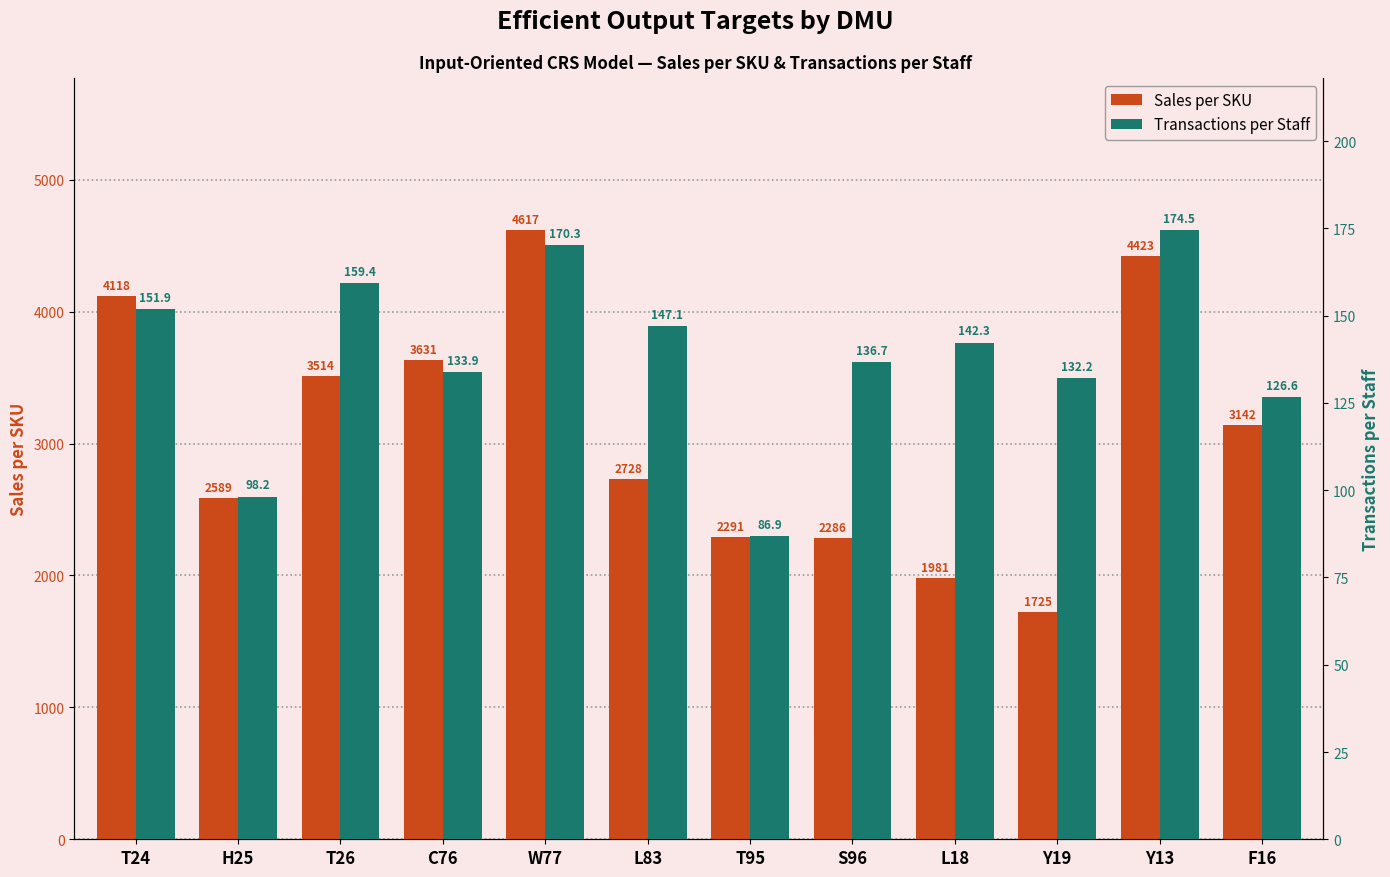

What is the difference between the highest and lowest values at H25?

2490.8